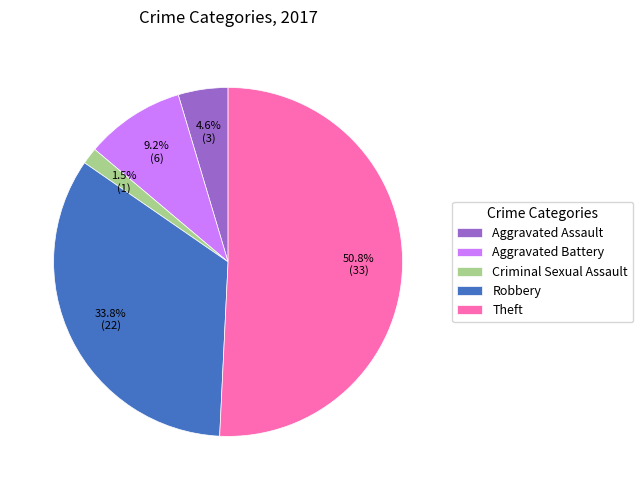

Rank the categories by value from highest to lowest.

Theft, Robbery, Aggravated Battery, Aggravated Assault, Criminal Sexual Assault